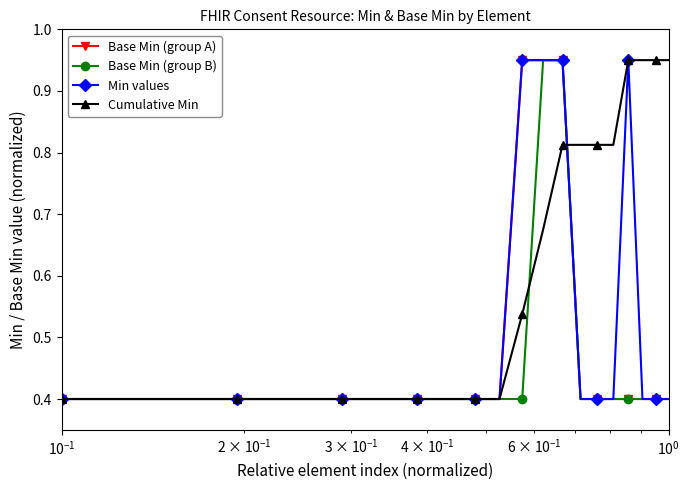

What is the value of the Min values point at the 5th from the left?

0.4